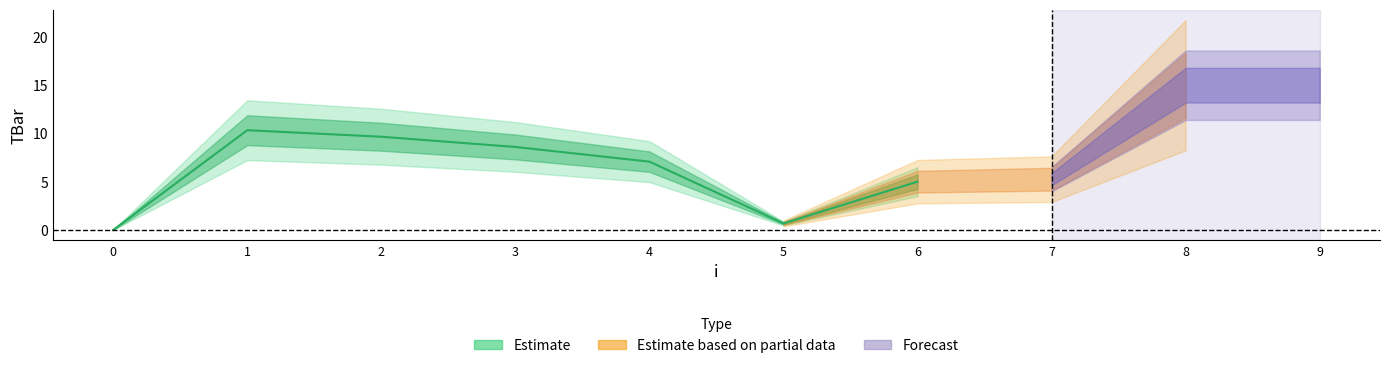

Reading left to right, transcribe all the data shown in this chart.

0=0.0	1=10.3	2=9.7	3=8.6	4=7.1	5=0.7	6=5.0	7=5.3	8=15.0	9=15.0